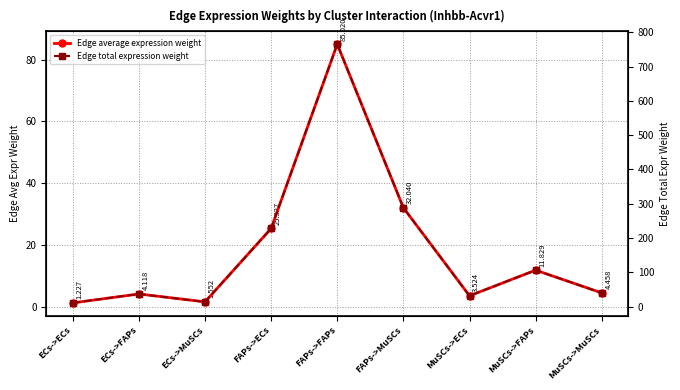

True or false: Edge total expression weight and Edge average expression weight intersect in this chart.

False